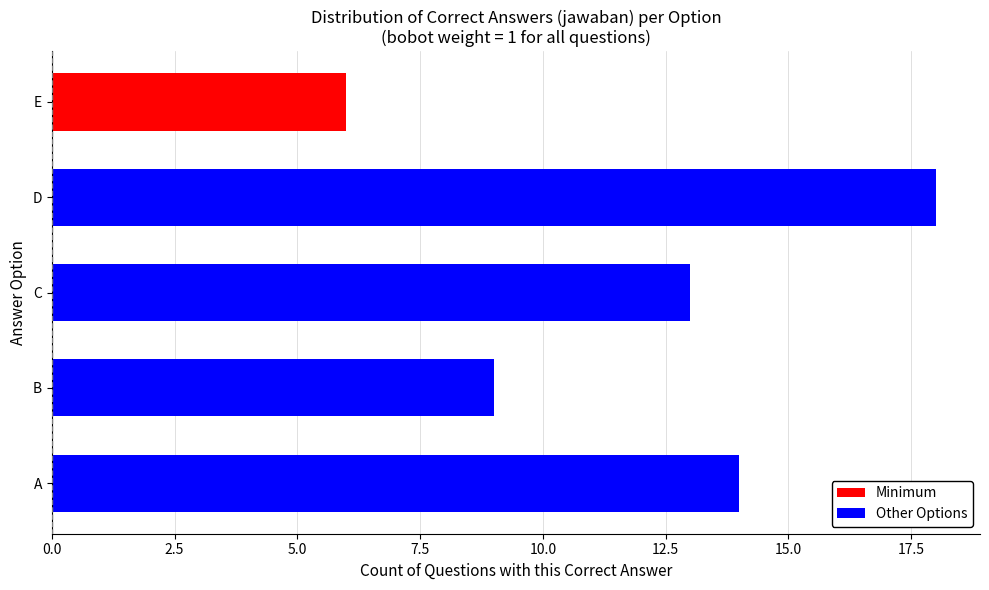

Which label corresponds to the largest value in the chart?

D